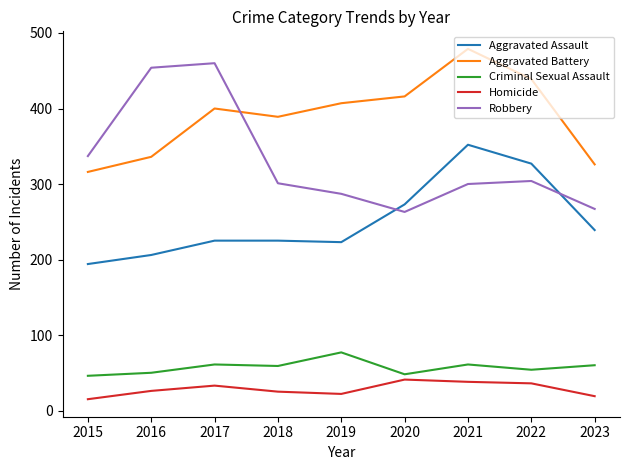

Rank the series at 2015 from highest to lowest value.

Robbery, Aggravated Battery, Aggravated Assault, Criminal Sexual Assault, Homicide